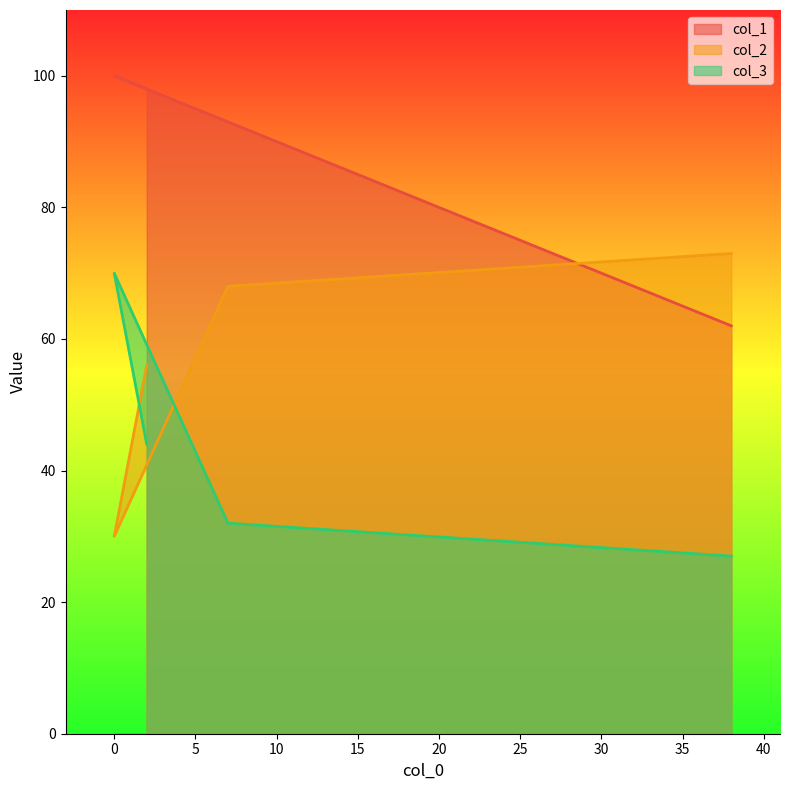

Reading left to right, list all the values displayed in this chart.

col_1: 38=62	7=93	0=100	2=98
col_2: 38=73	7=68	0=30	2=56
col_3: 38=27	7=32	0=70	2=44